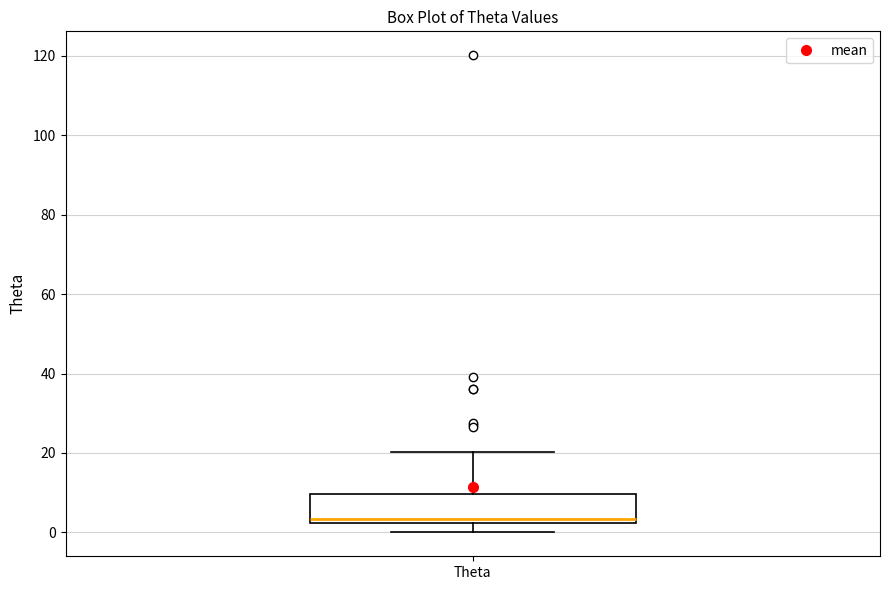

Transcribe this box plot: give where the median line is, the range the box spans, and where the two whiskers end, as read against the y-axis. The values are not printed on the chart, so give them approximately, as read against the axis.

median 4, box 2 to 10, whiskers 0 to 20